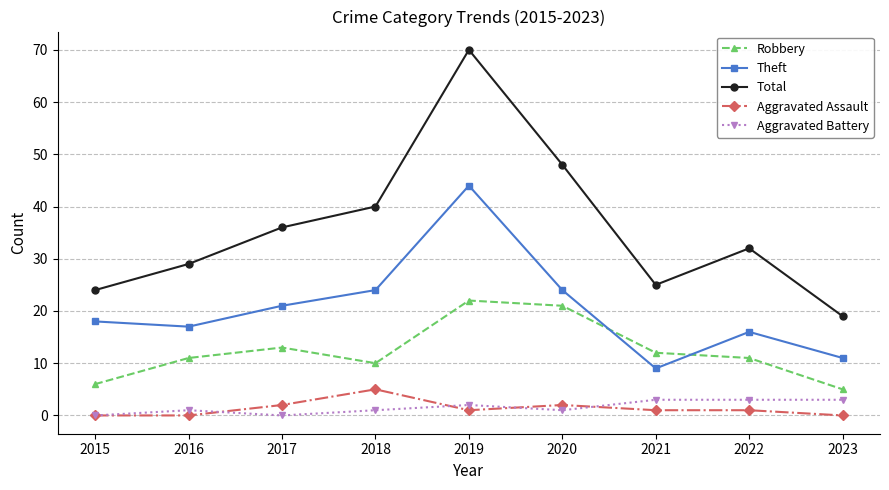

The Robbery series shows 11 at 2022. True or false?

True